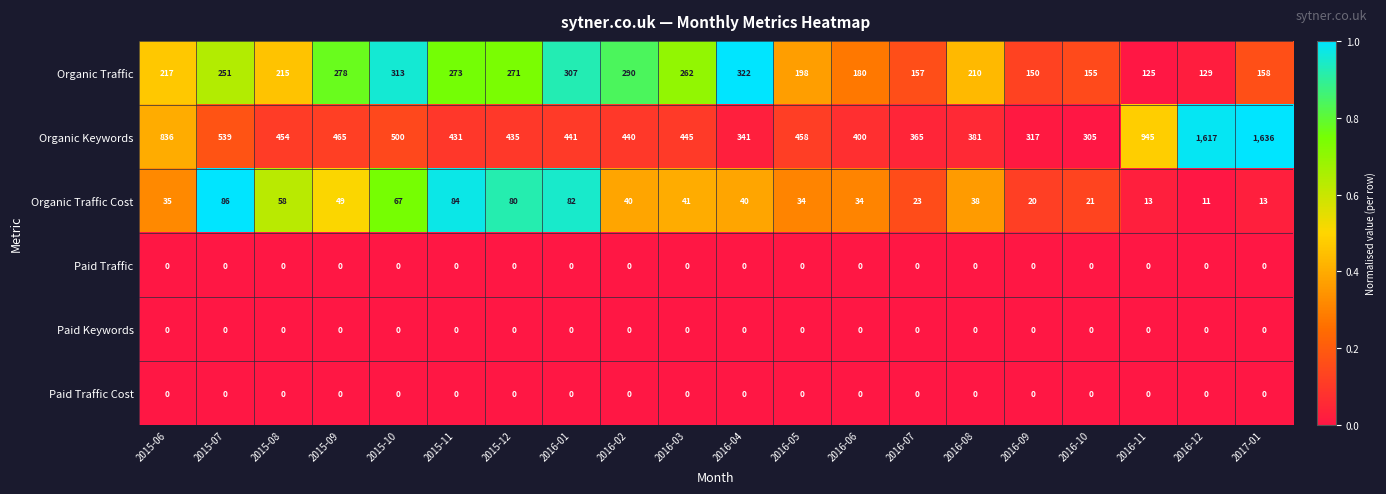

At which category is the sum across all series the highest?

2017-01